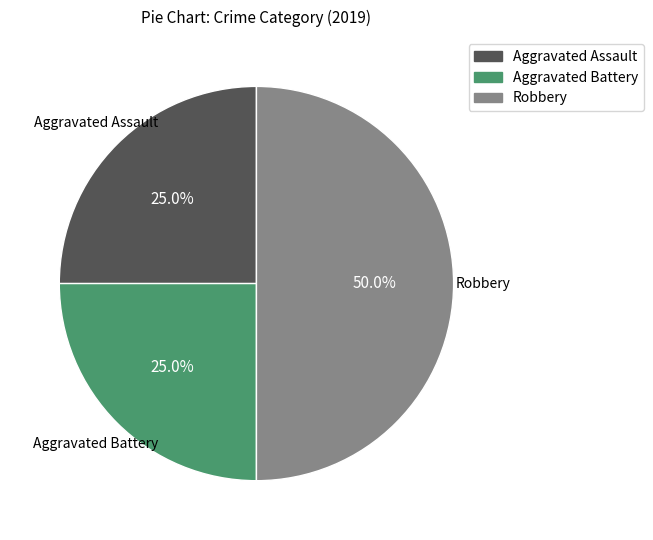

How many segments does this pie chart have?

3